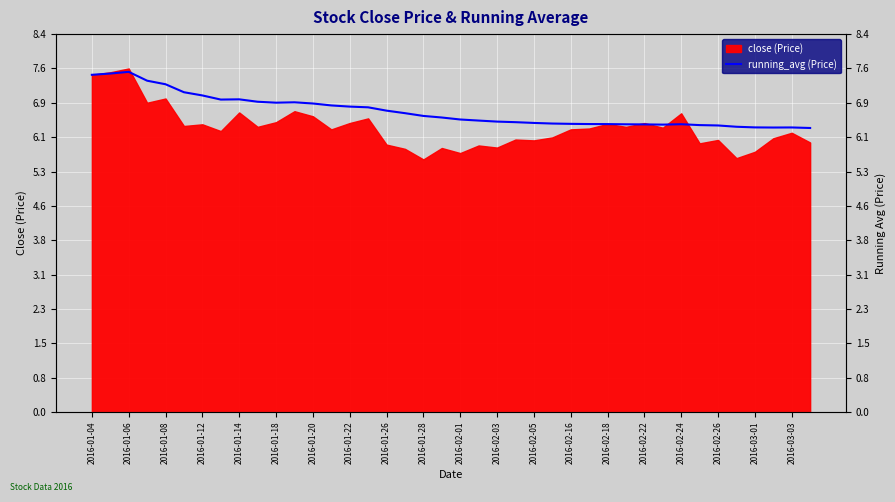

The value at 2016-01-12 is 1.6. True or false?

False